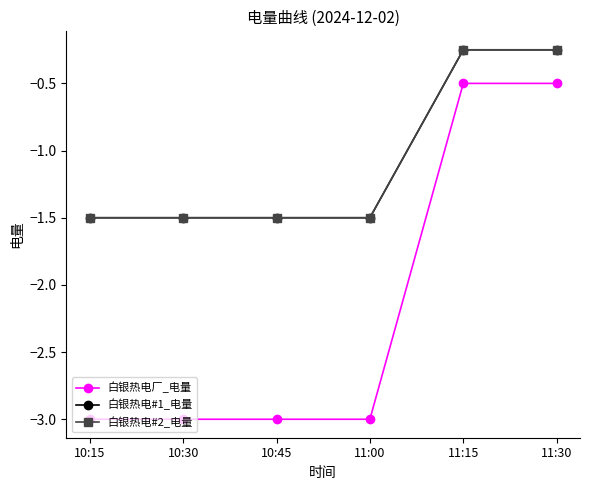

What is the difference between the second highest and minimum values in the 白银热电#1_电量 series?

1.2